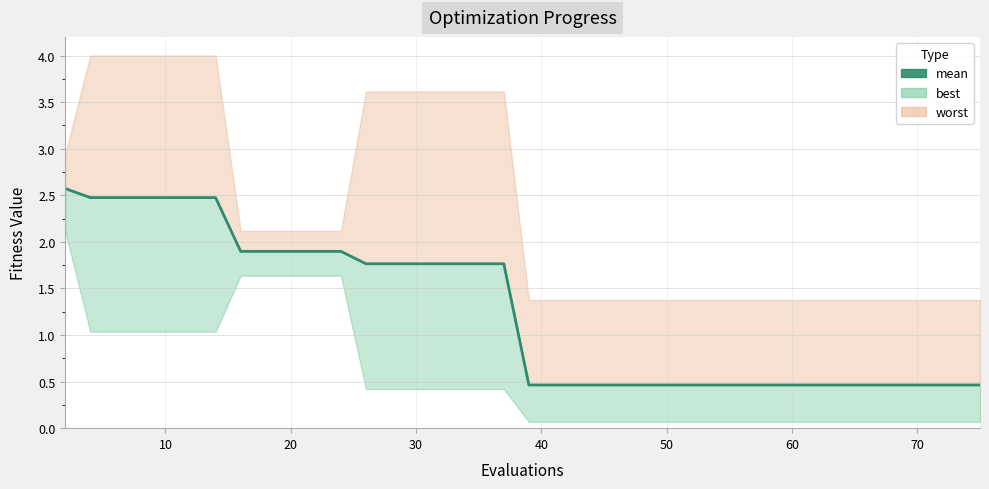

What is the label of the 28th point from the left?

27